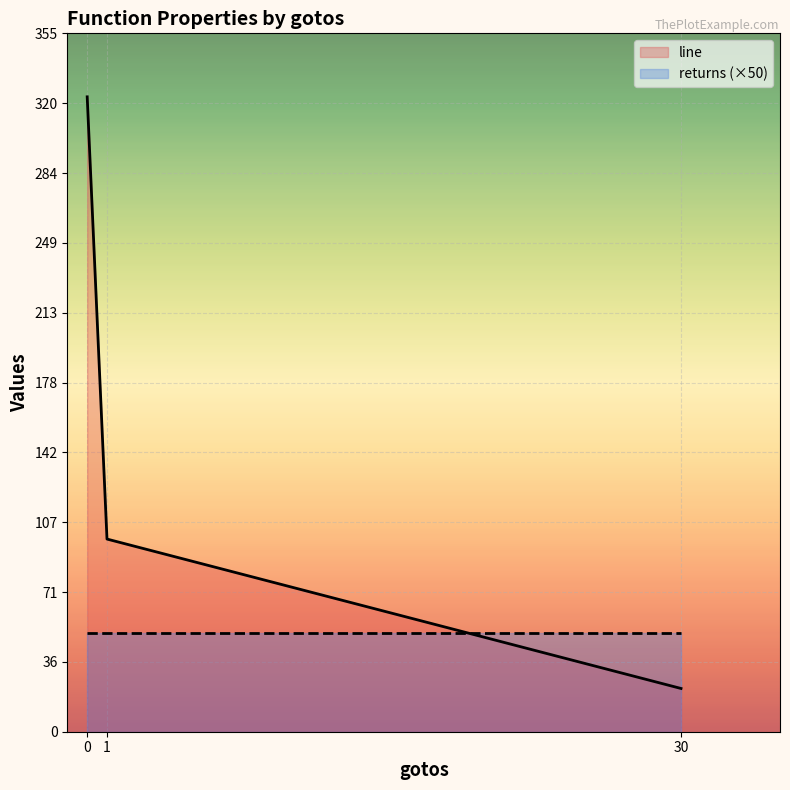

What is the maximum value for returns (×50)?

50.0